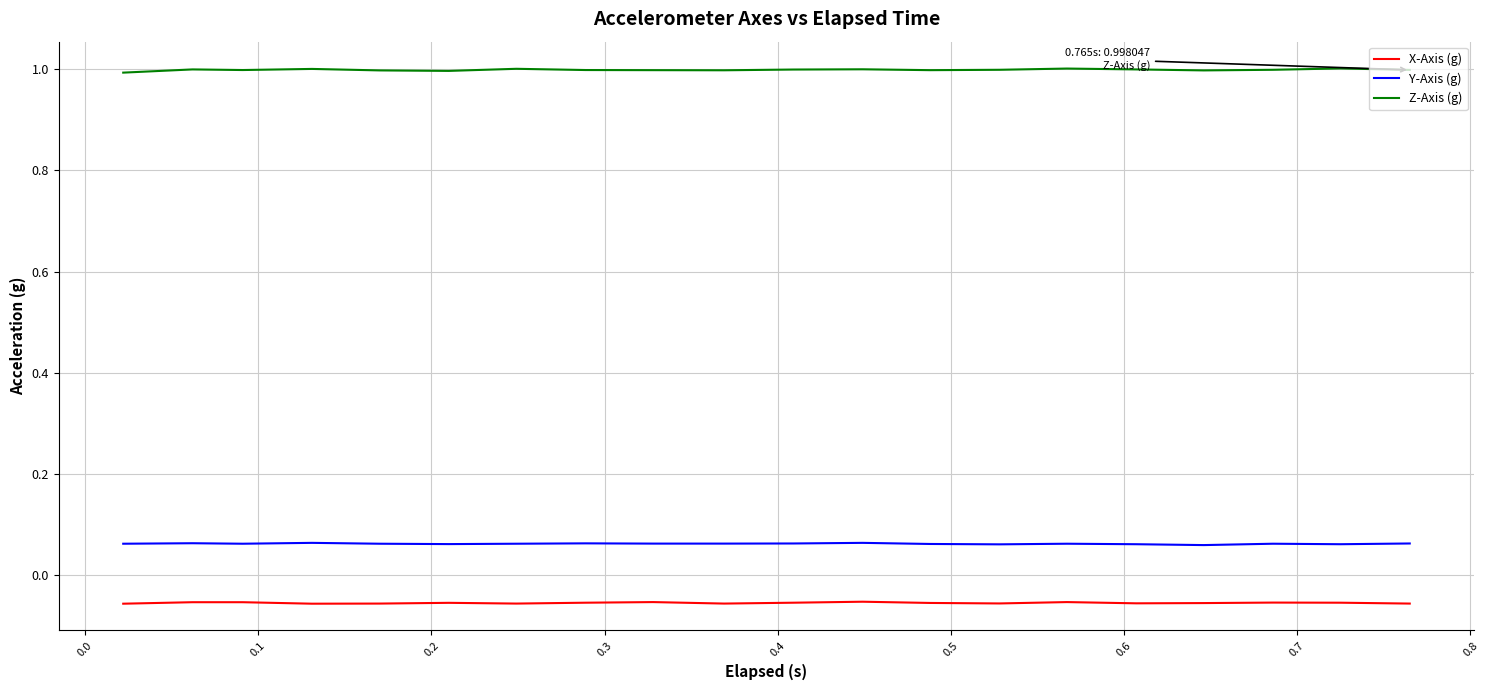

Which series has the largest total across all categories?

Z-Axis (g)